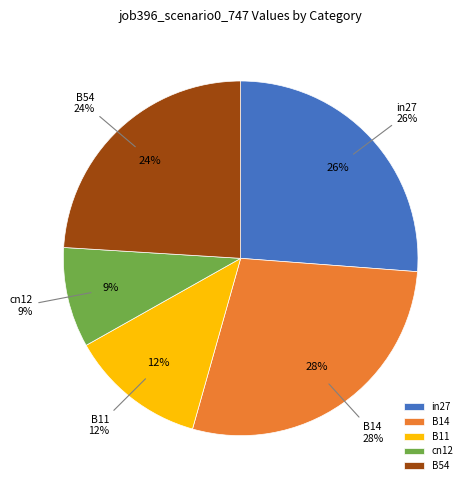

To the nearest percent, what portion does cn12 represent?

9%